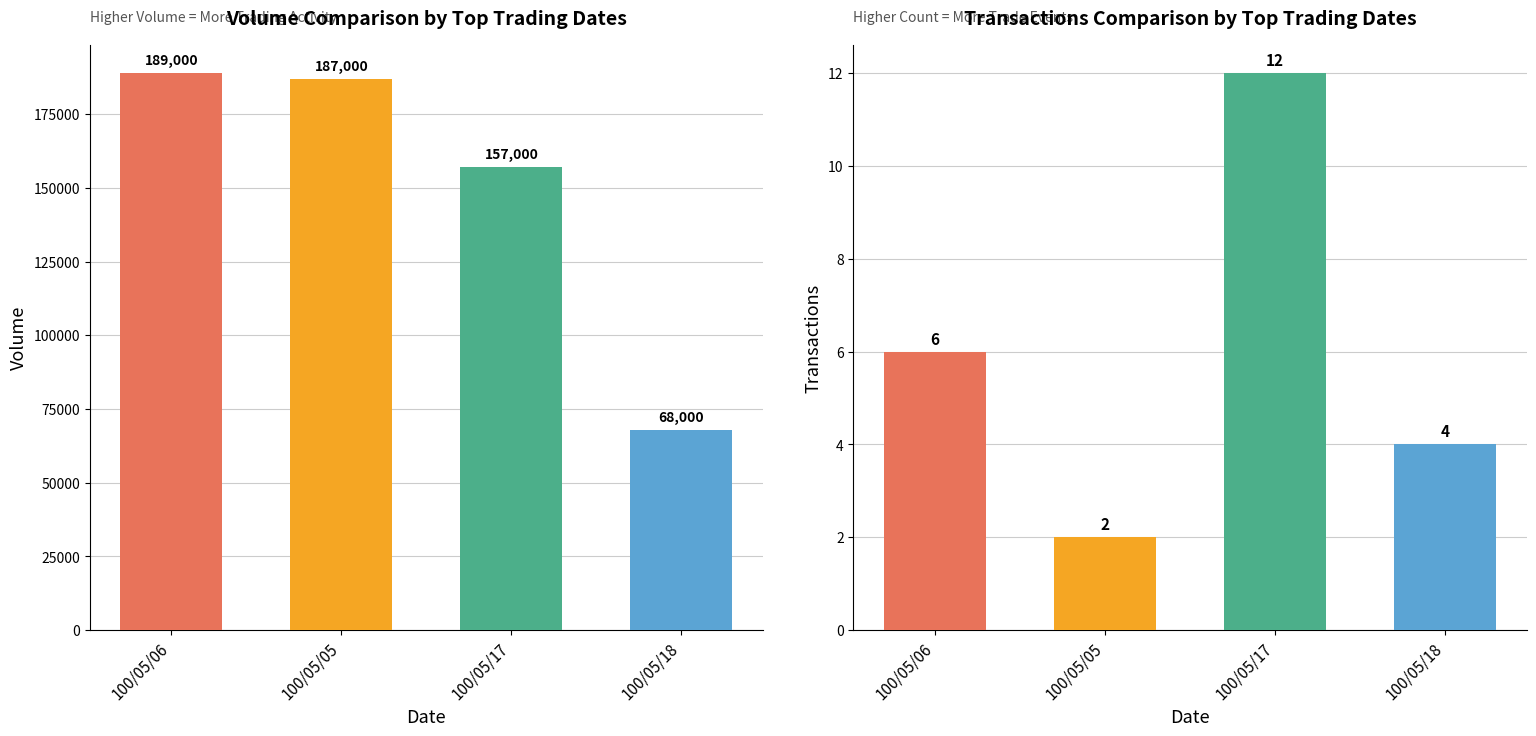

List the series in order of their peak value, highest first.

Volume (col_1), Transactions (col_8)